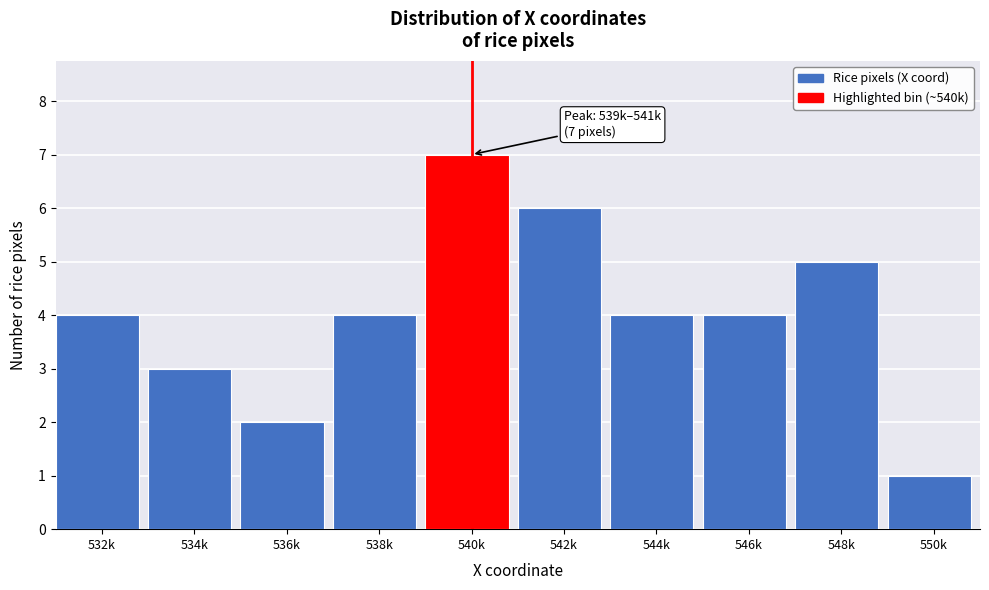

Reading left to right, list all the values displayed in this chart.

4	3	2	4	7	6	4	4	5	1